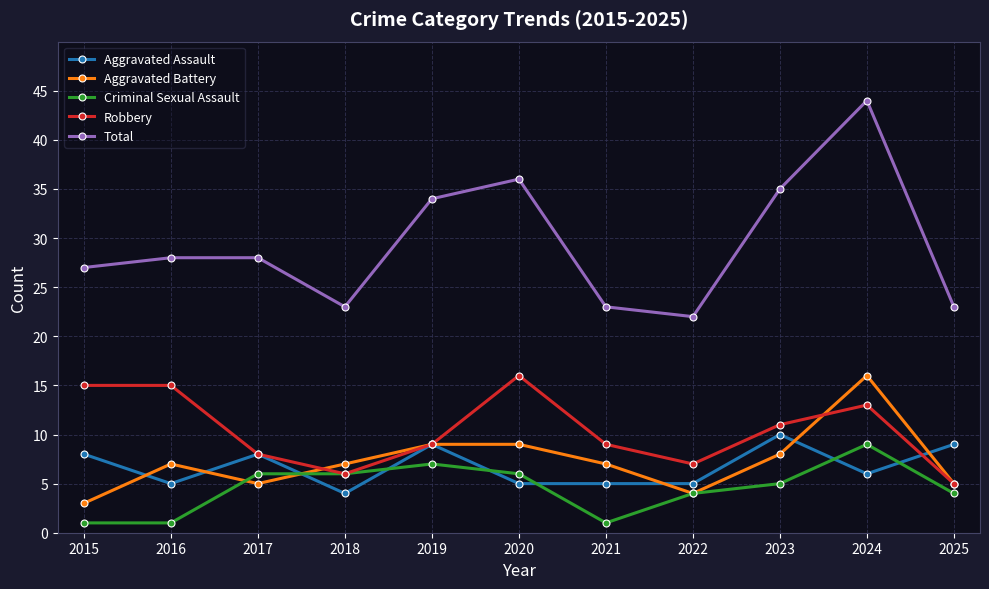

Reading left to right, what are all the values shown in this chart?

Aggravated Assault: 2015=8	2016=5	2017=8	2018=4	2019=9	2020=5	2021=5	2022=5	2023=10	2024=6	2025=9
Aggravated Battery: 2015=3	2016=7	2017=5	2018=7	2019=9	2020=9	2021=7	2022=4	2023=8	2024=16	2025=5
Criminal Sexual Assault: 2015=1	2016=1	2017=6	2018=6	2019=7	2020=6	2021=1	2022=4	2023=5	2024=9	2025=4
Robbery: 2015=15	2016=15	2017=8	2018=6	2019=9	2020=16	2021=9	2022=7	2023=11	2024=13	2025=5
Total: 2015=27	2016=28	2017=28	2018=23	2019=34	2020=36	2021=23	2022=22	2023=35	2024=44	2025=23